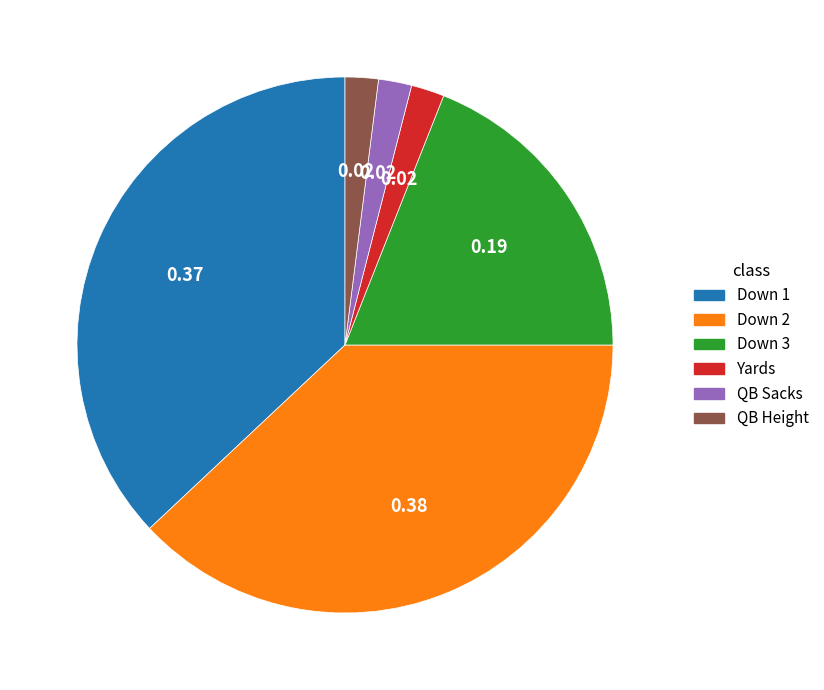

Which category has the biggest portion of the pie?

Down 2